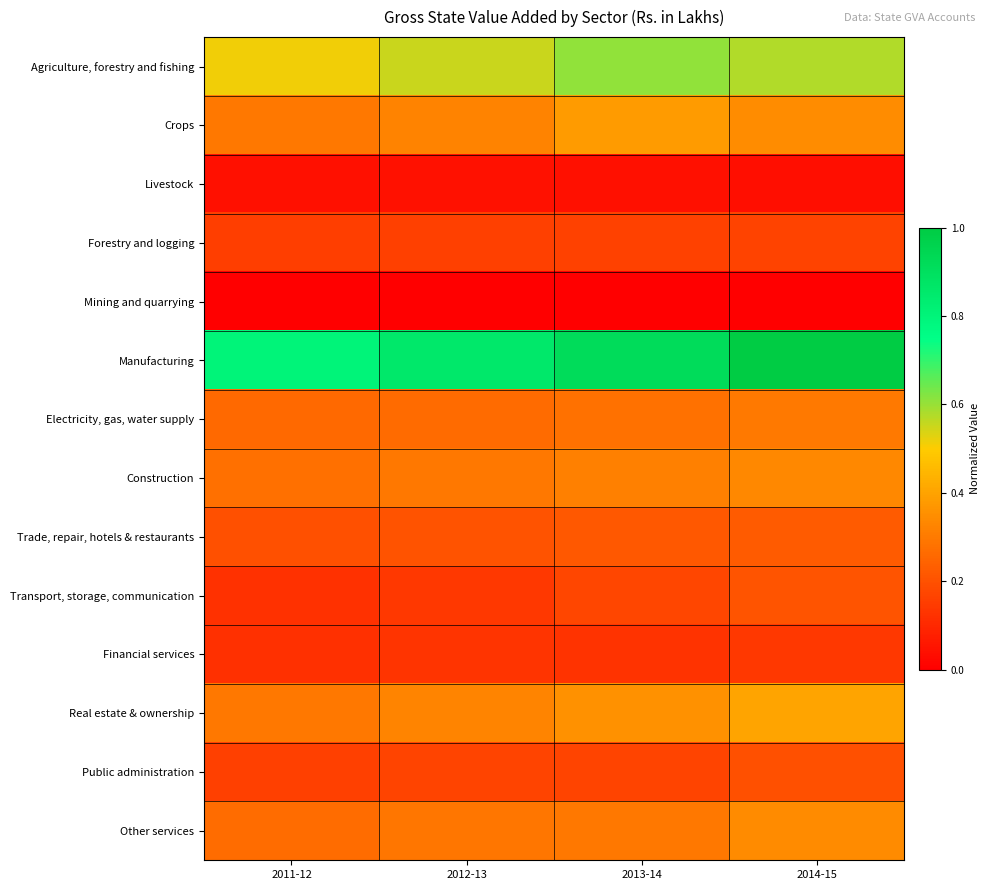

At how many categories does at least one series exceed 0?

4